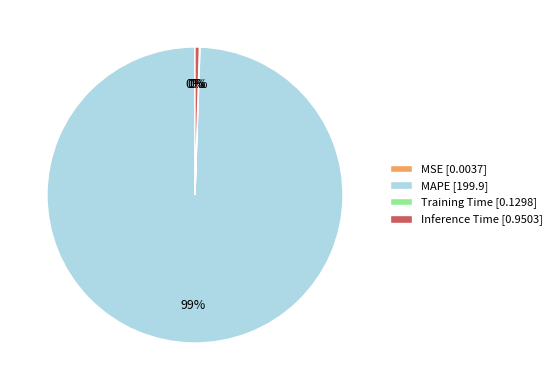

Is it true that Inference Time [0.9503] is 0% of the pie?

True